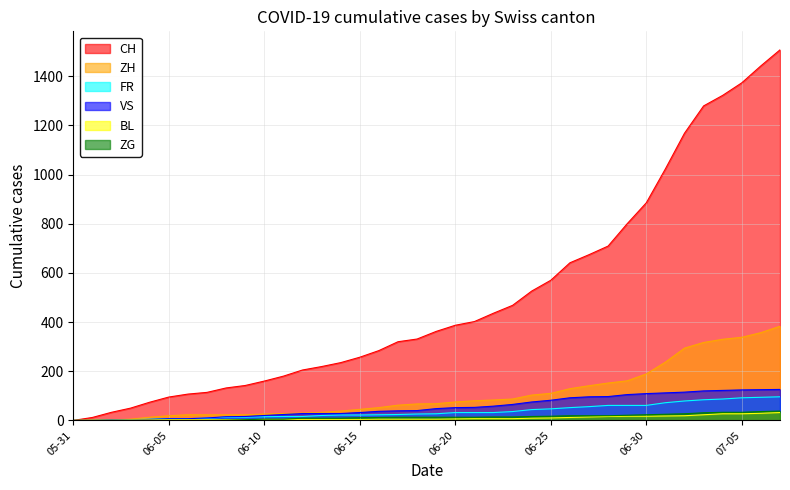

Which series has the largest total across all categories?

CH